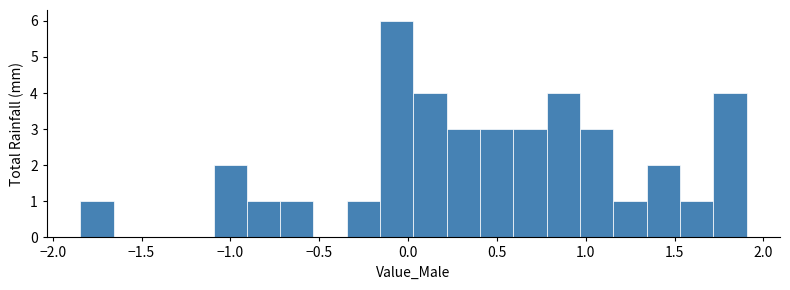

Around what value on the x-axis is the tallest bar? Give the approximate position of its centre, as read against the axis.

-0.05